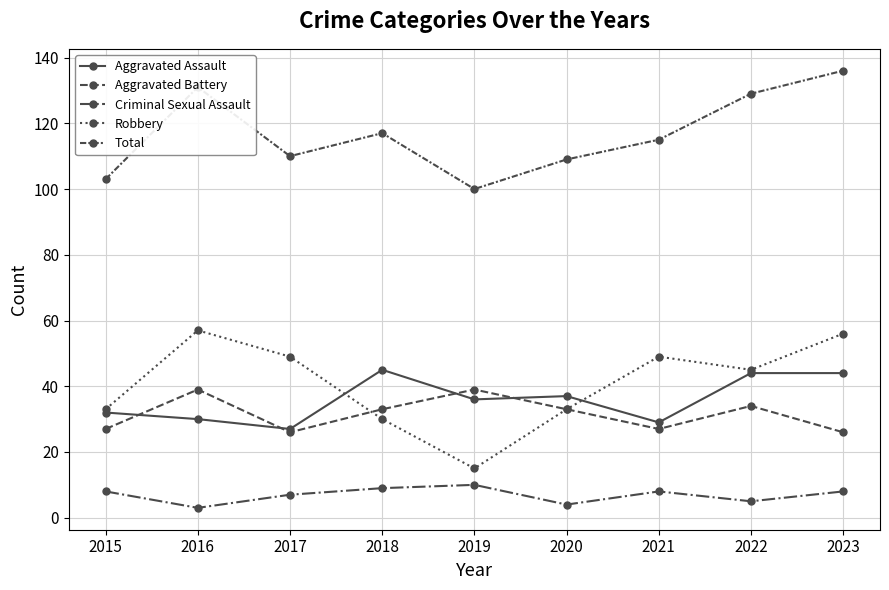

At which category does Criminal Sexual Assault reach its first local peak?

2019